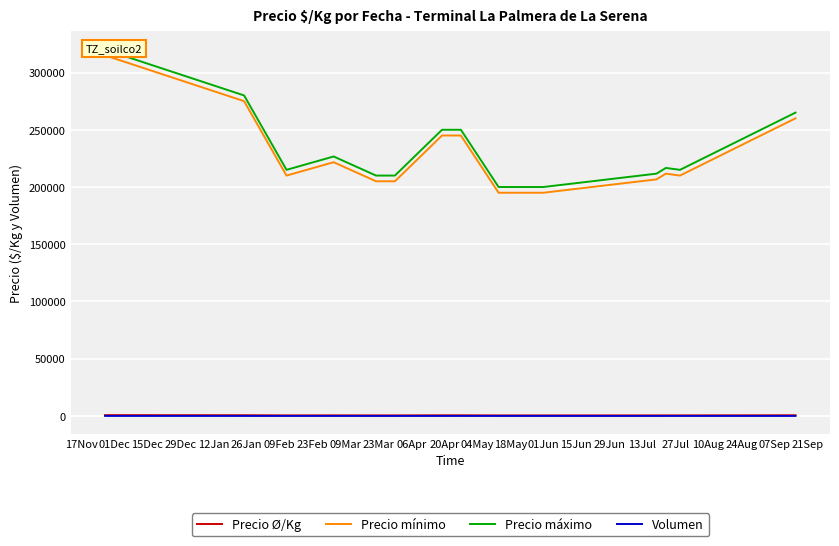

True or false: Precio Ø/Kg and Precio mínimo intersect in this chart.

False